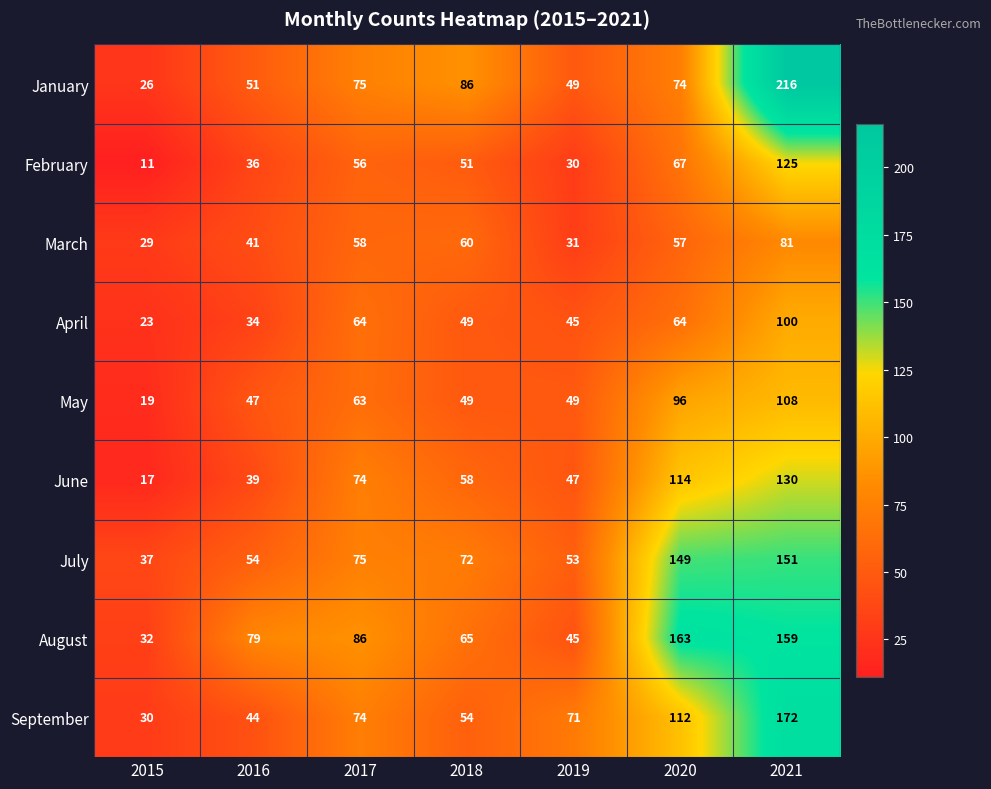

The value of September at 2017 is 27. True or false?

False